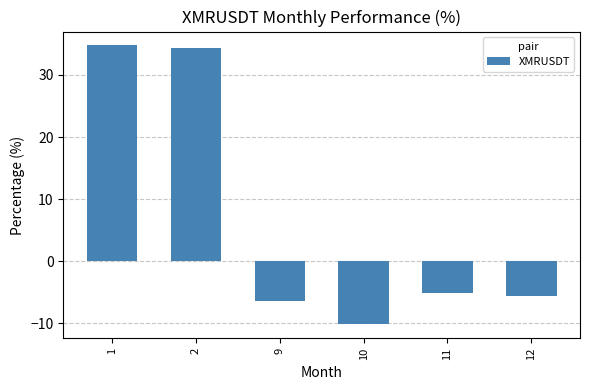

List the labels in order of value, smallest first.

10, 9, 12, 11, 2, 1